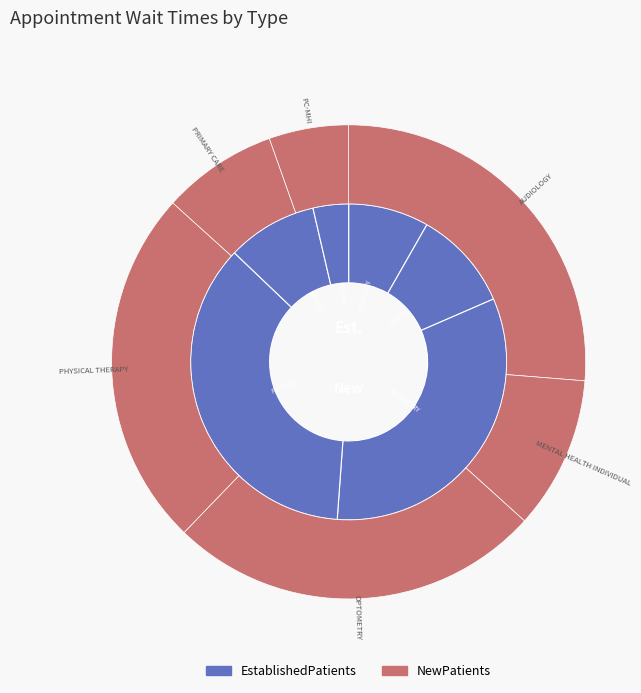

To the nearest percent, what is the difference between the largest and smallest slice percentages?

32%